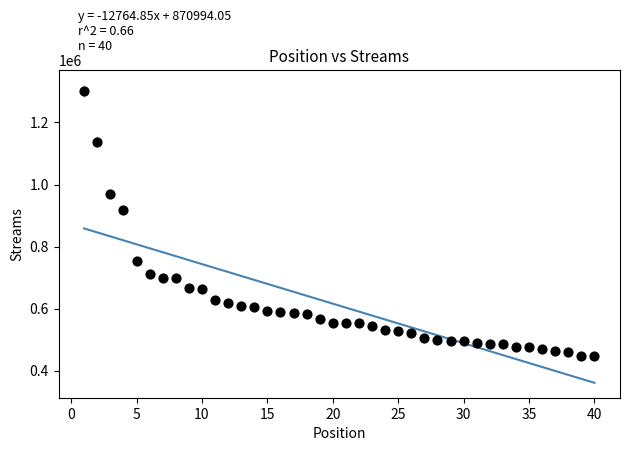

What is the range of Y values (max minus min)?

855799